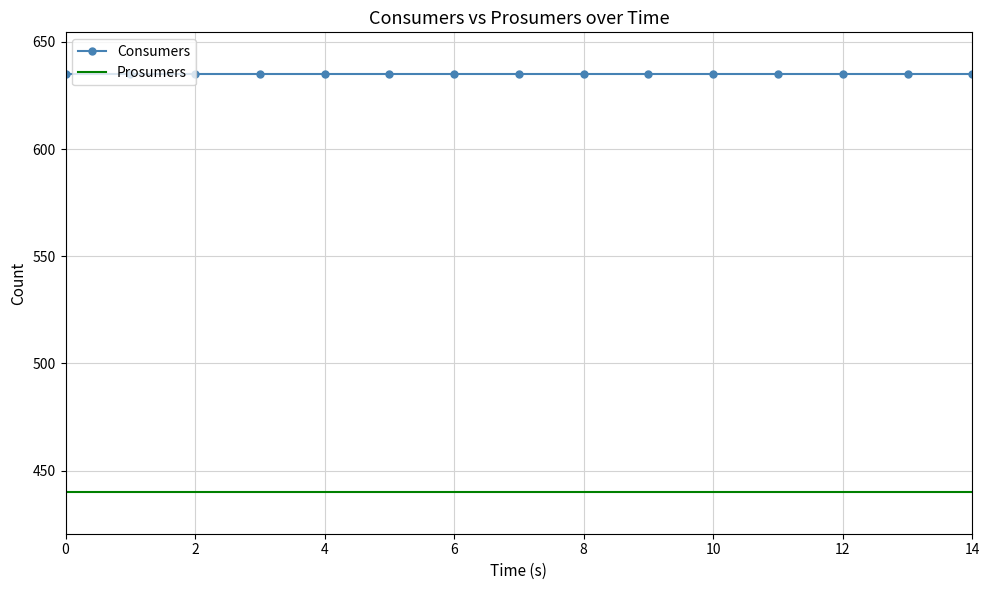

List the series in order of their overall mean, highest first.

Consumers, Prosumers